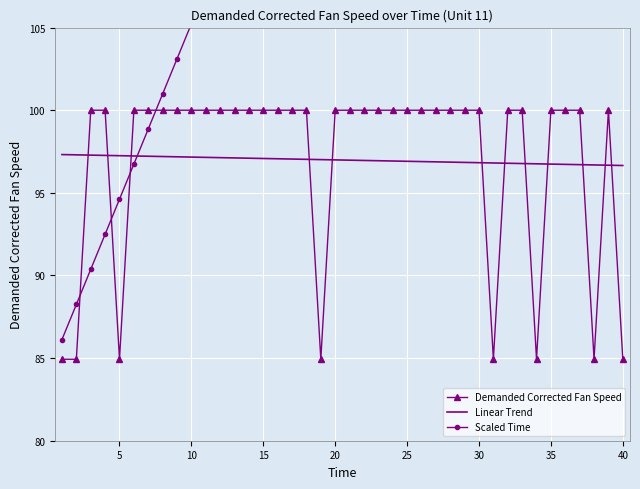

True or false: Demanded Corrected Fan Speed has a value of 21.1 at 20.

False